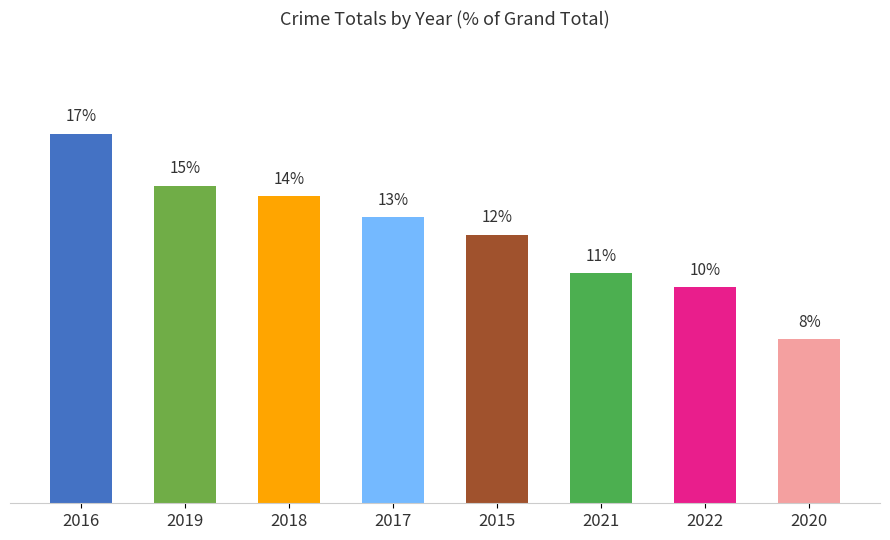

Rank the categories by value from lowest to highest.

2020, 2022, 2021, 2015, 2017, 2018, 2019, 2016